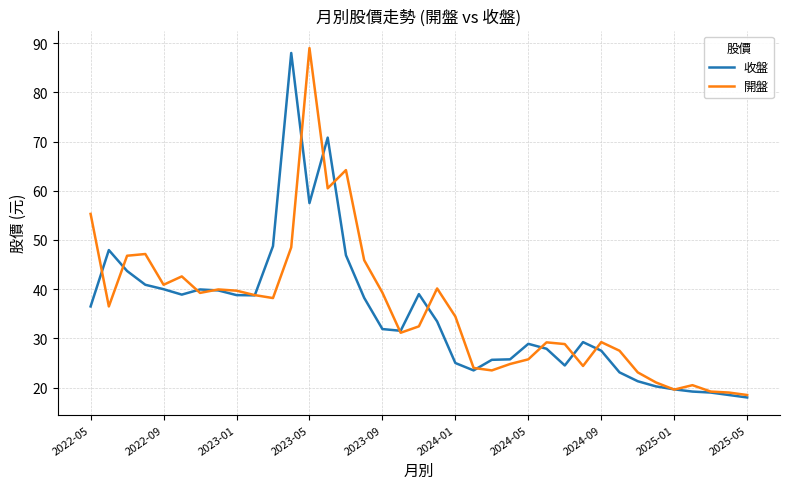

What is the greatest value displayed?

89.0